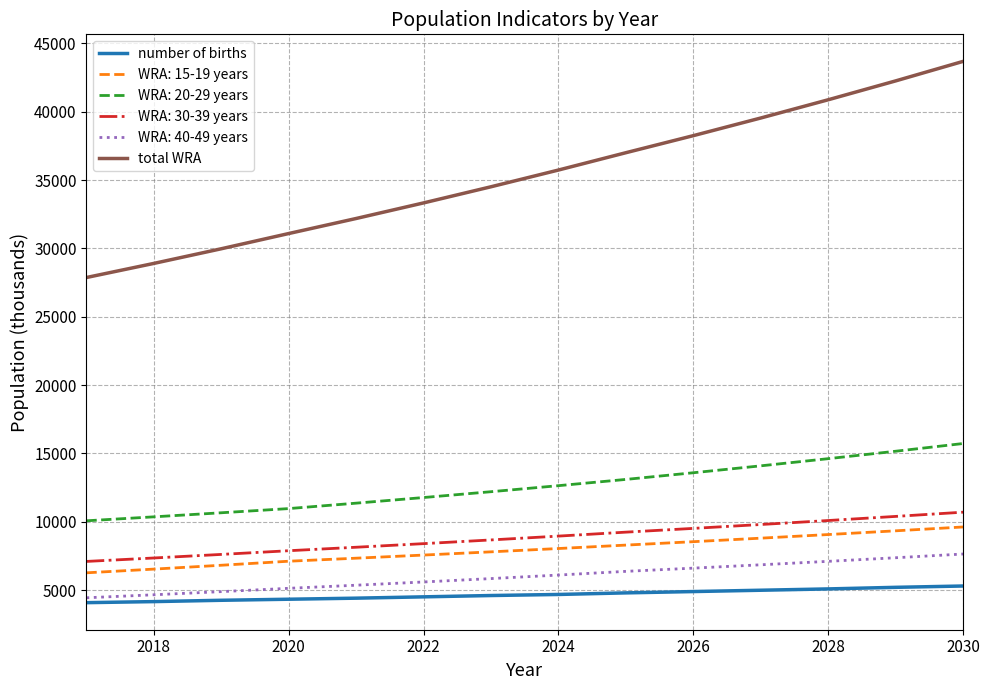

True or false: total WRA and number of births intersect in this chart.

False